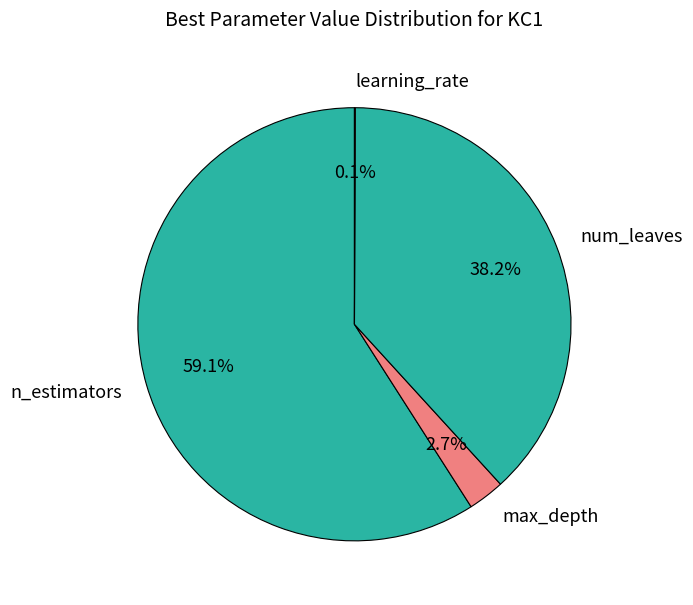

What is the largest slice in the pie chart?

n_estimators